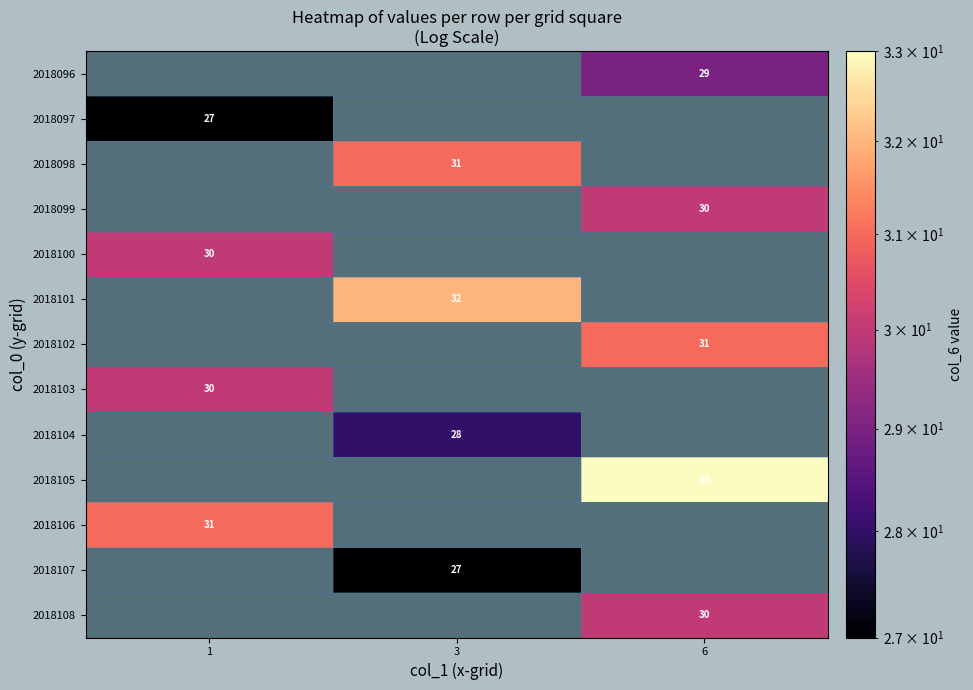

The 2018107 series shows 27 at 3. True or false?

True